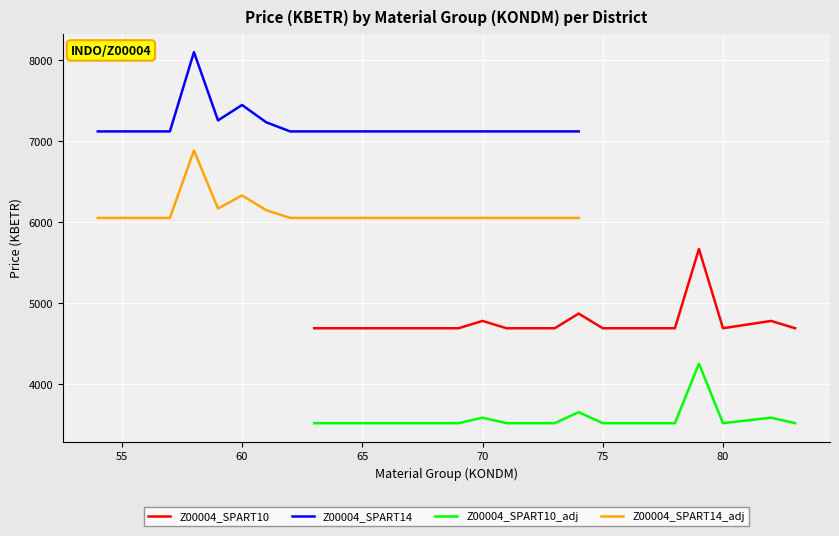

True or false: Z00004_SPART10_adj and Z00004_SPART10 intersect in this chart.

False